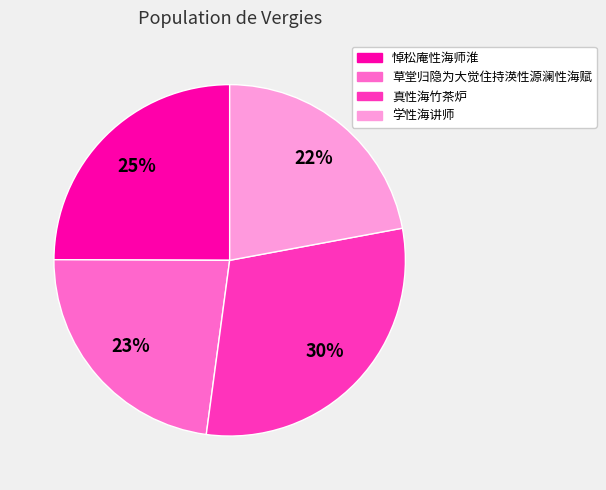

What percentage is the 学性海讲师 slice, to the nearest percent?

22%